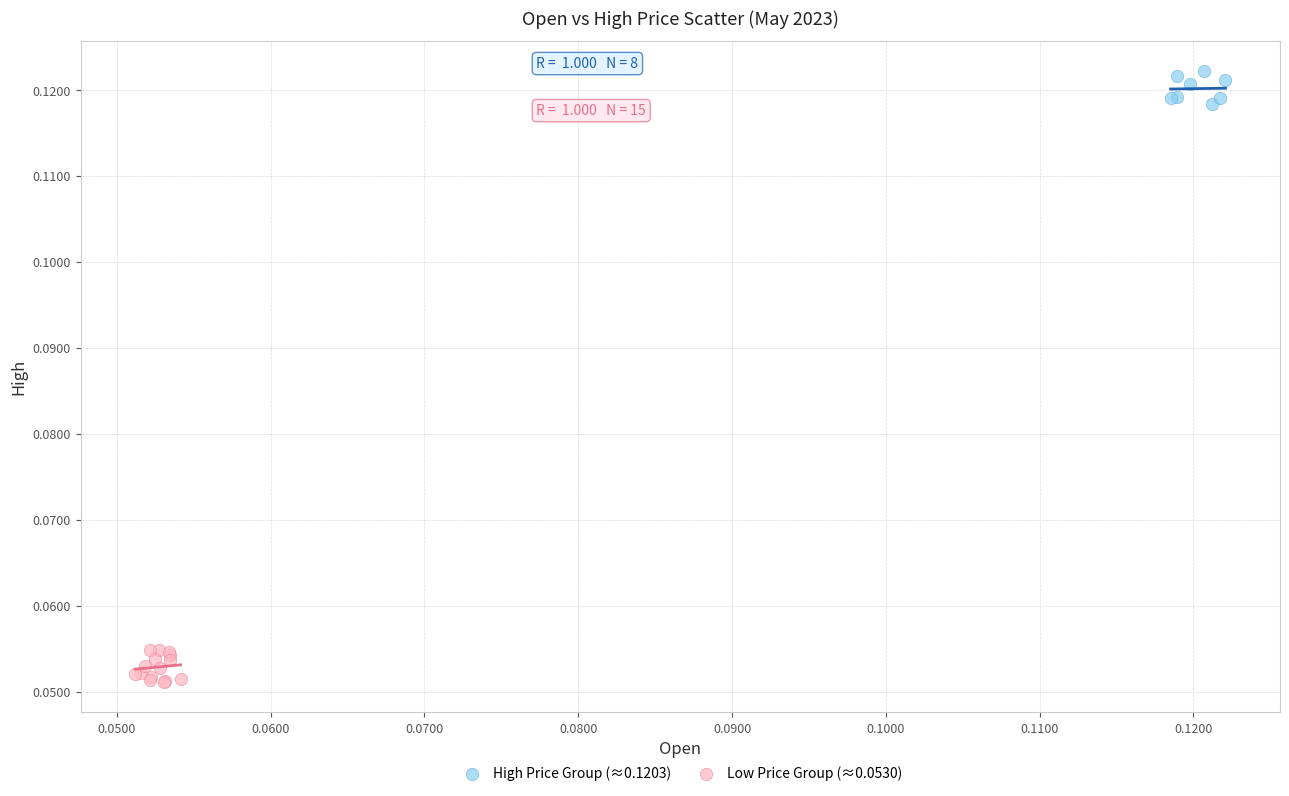

Which series contains the lowest Y value?

Low Price Group (≈0.0530)